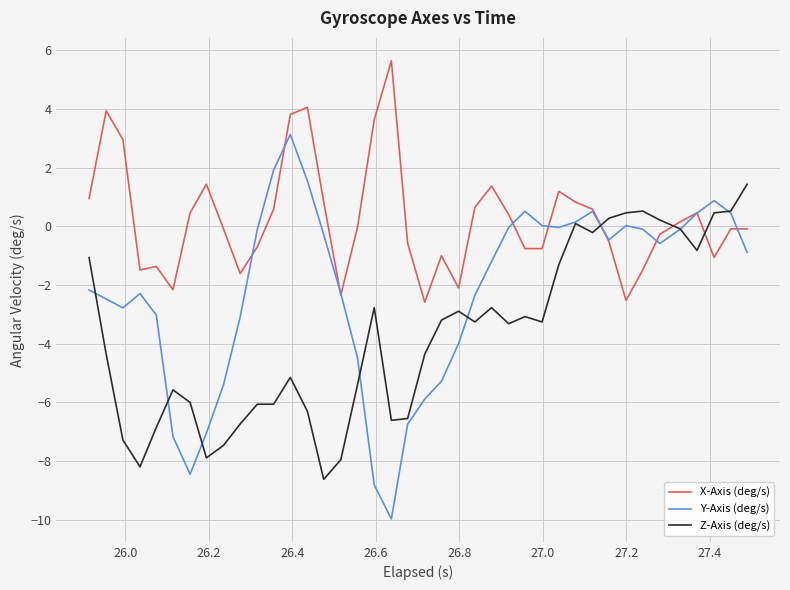

What is the lowest value of the Z-Axis (deg/s) series?

-8.6